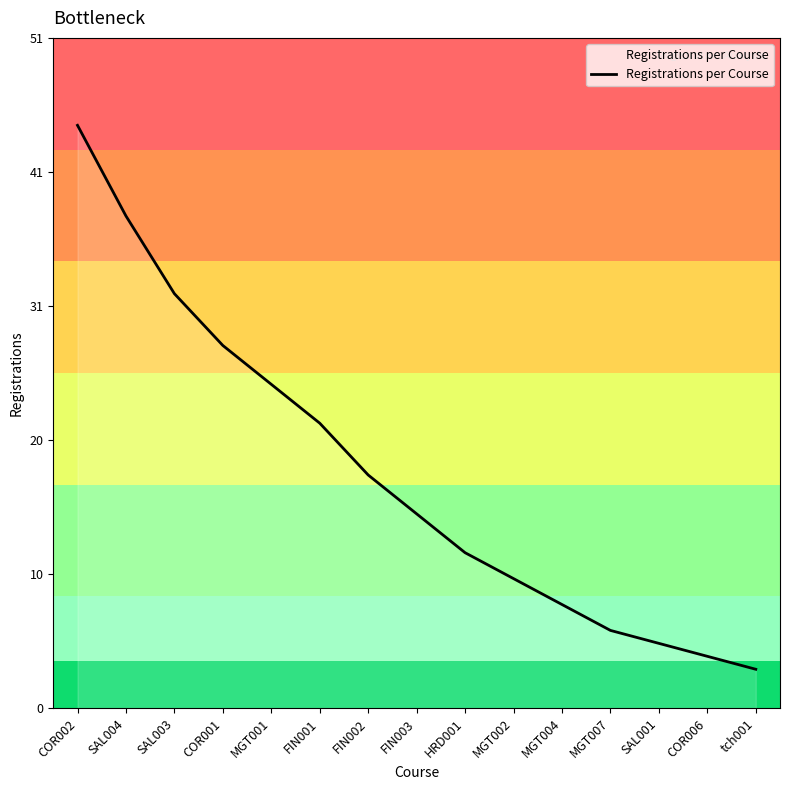

Is it true that the value at HRD001 is 12?

True